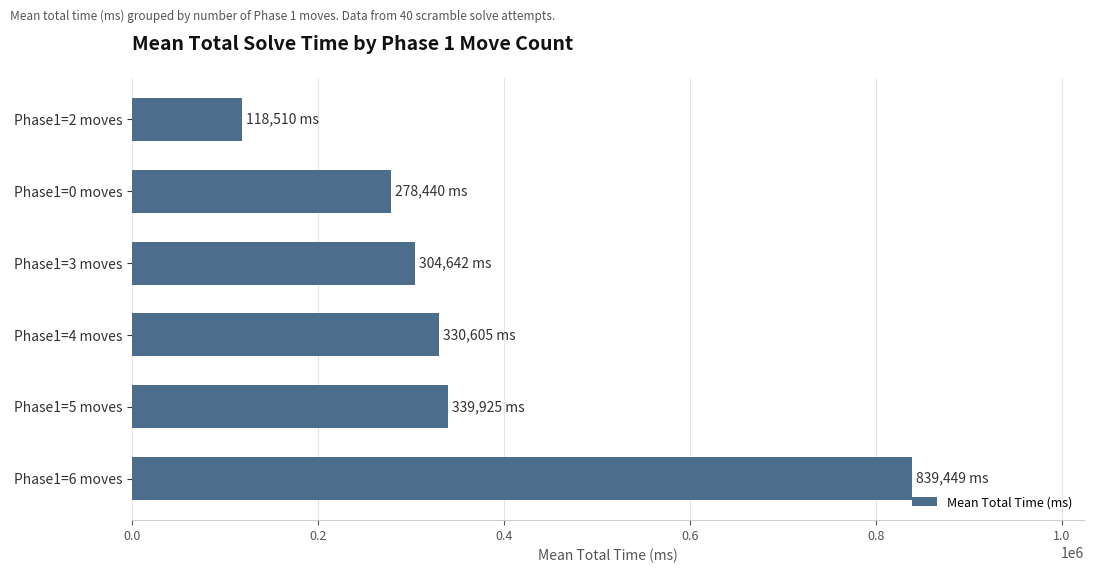

Read the value at Phase1=3 moves.

304642